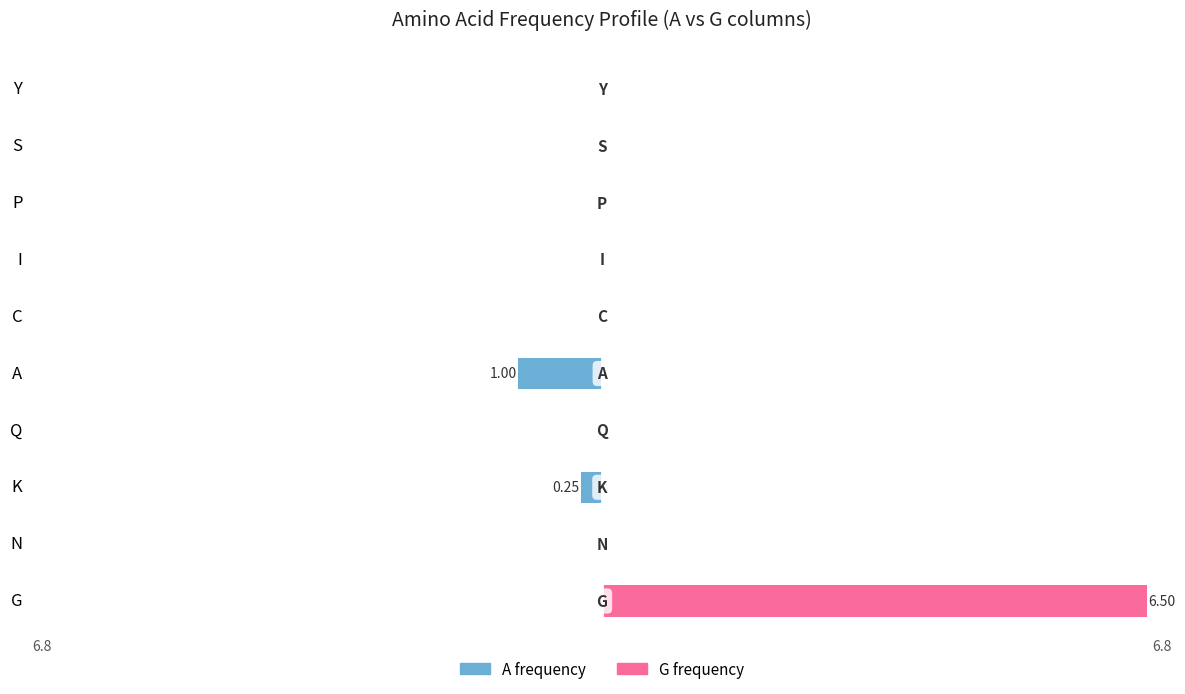

Which series has the largest total across all categories?

G frequency